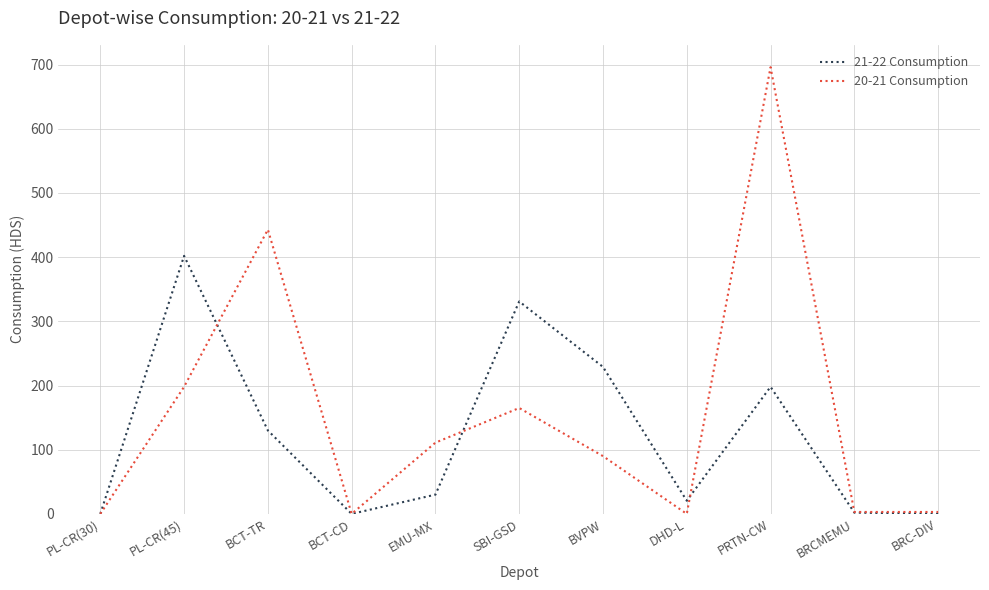

At how many categories does at least one series exceed 340?

3